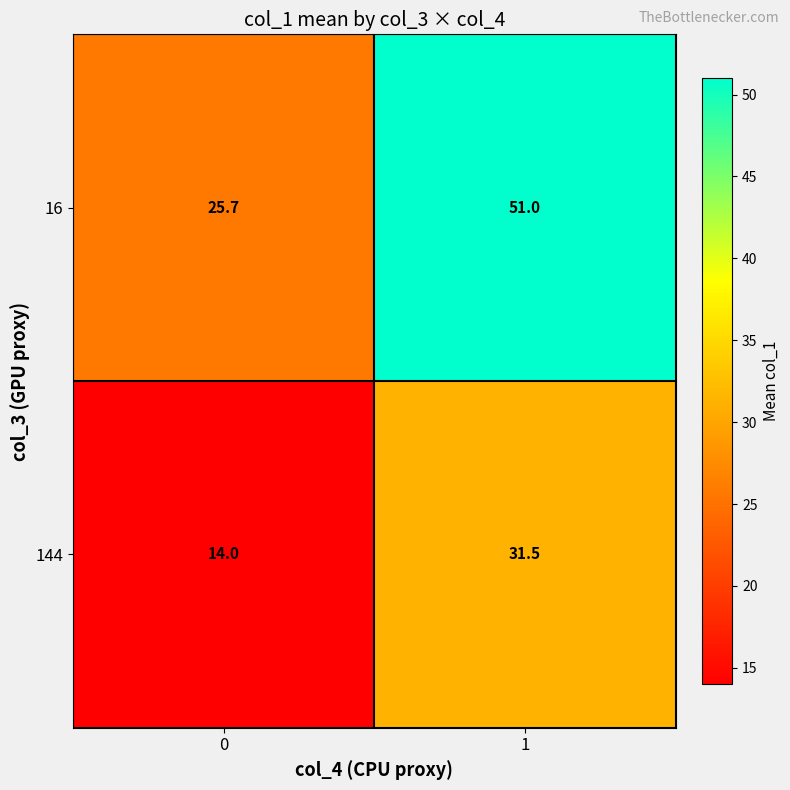

How many distinct data groups are displayed?

2